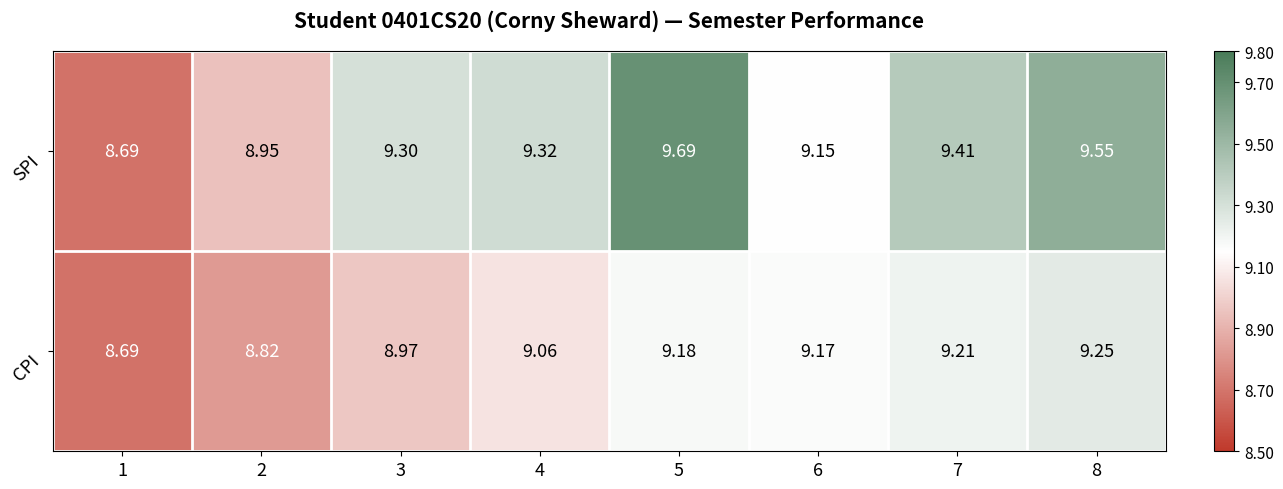

Is the value of SPI at 5 greater than the value of CPI at 7?

Yes